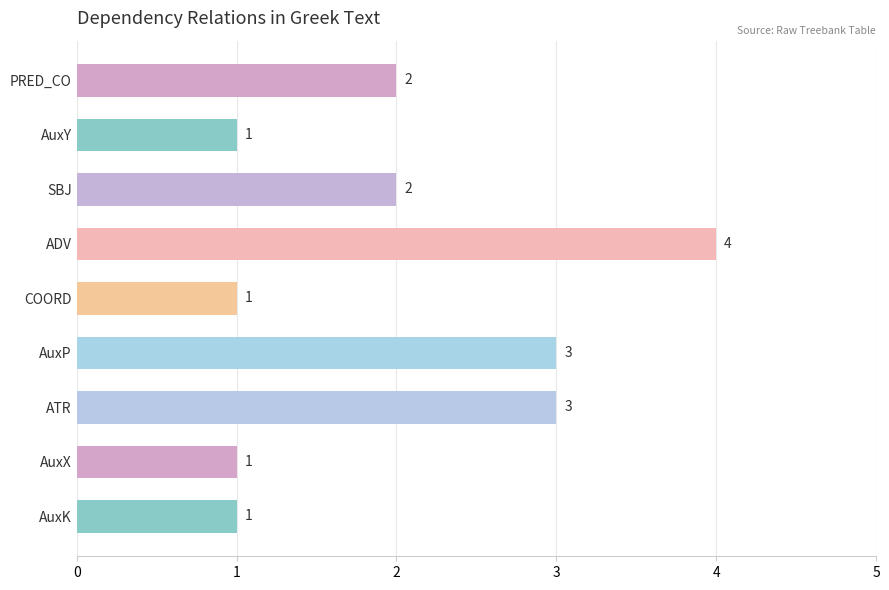

The value at PRED_CO is 3. True or false?

False